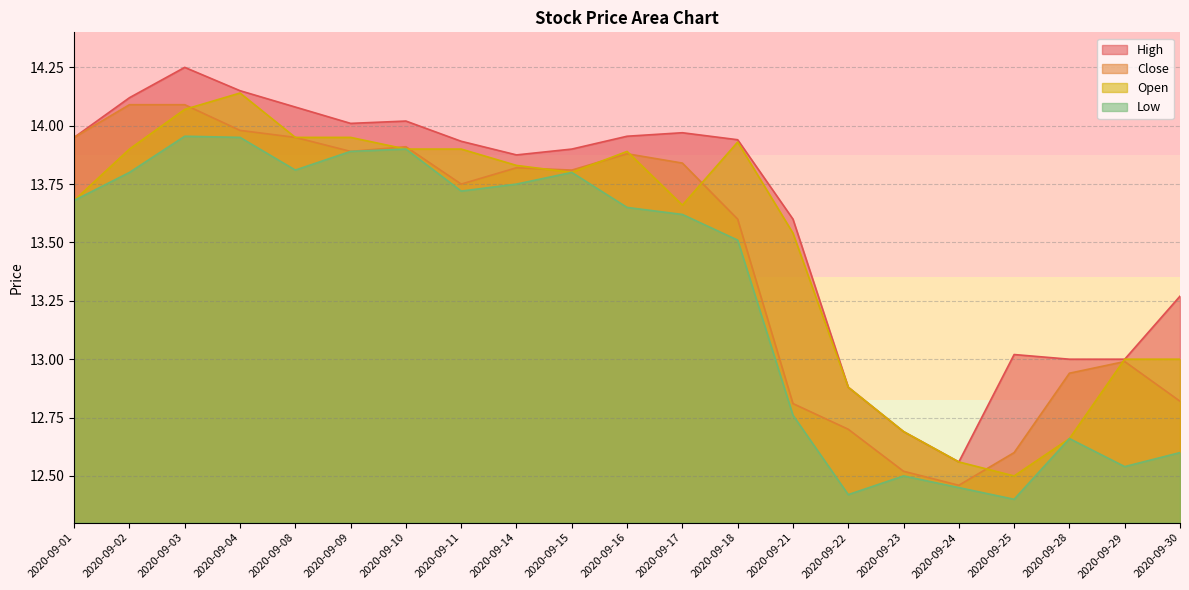

What are all the series names shown in the legend?

High, Close, Open, Low